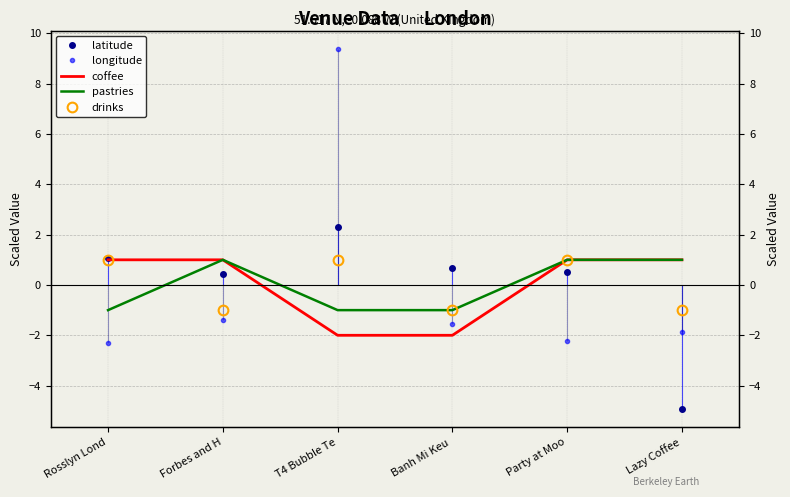

What is the value of the longitude point at the 6th from the left?

-1.9